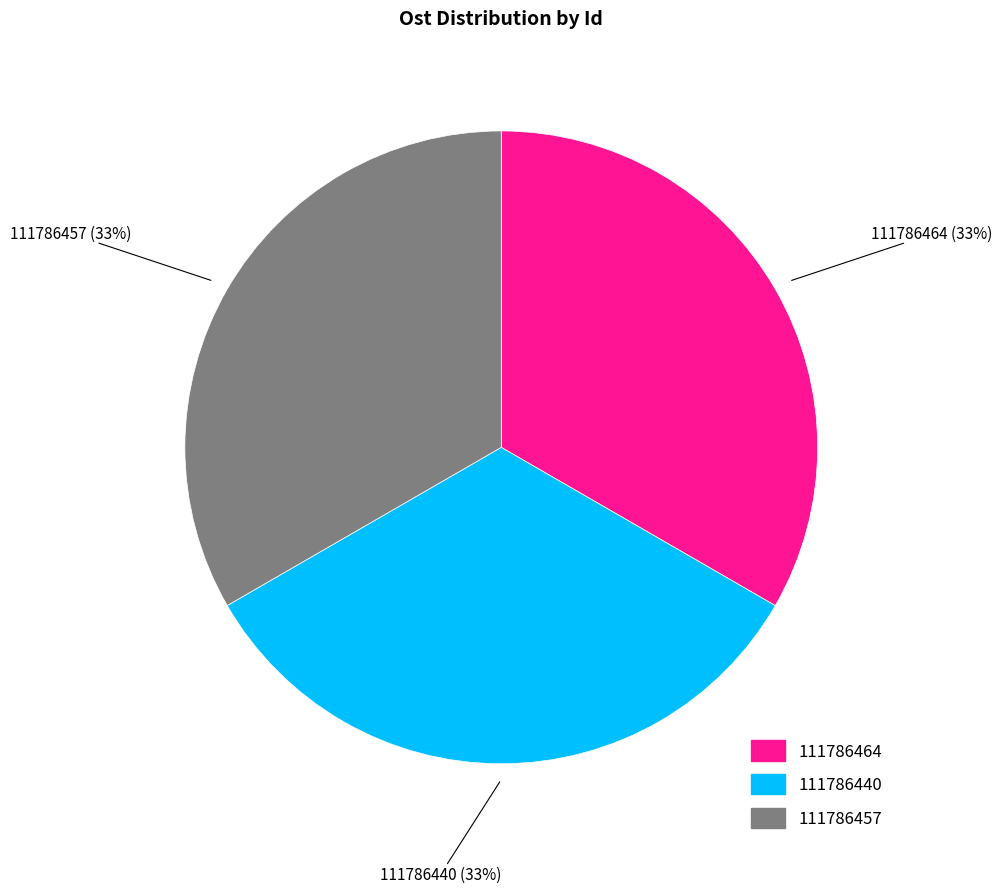

The 111786440 slice represents 33% of the pie. True or false?

True